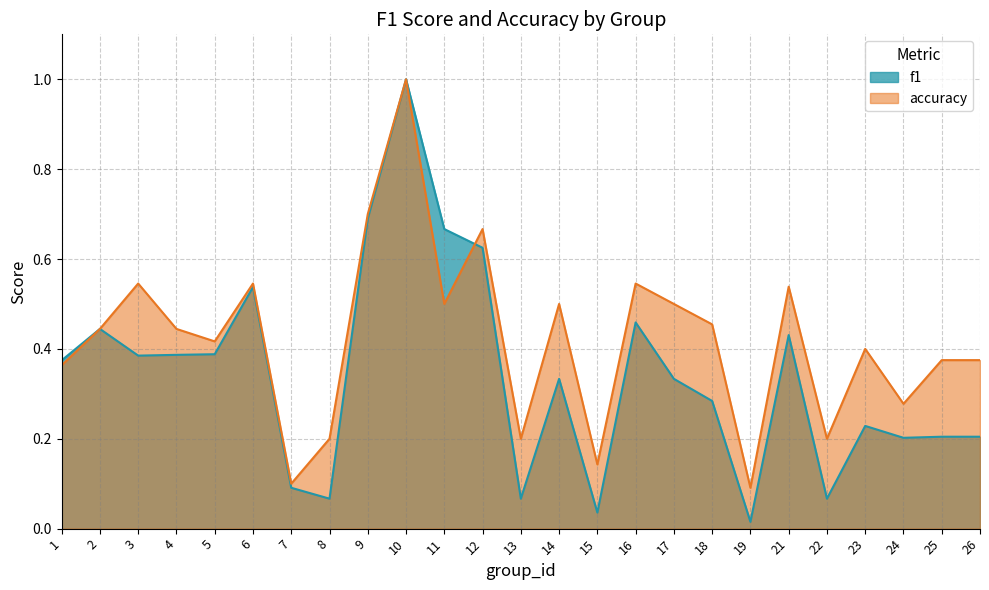

Which series has the largest range (max minus min)?

f1